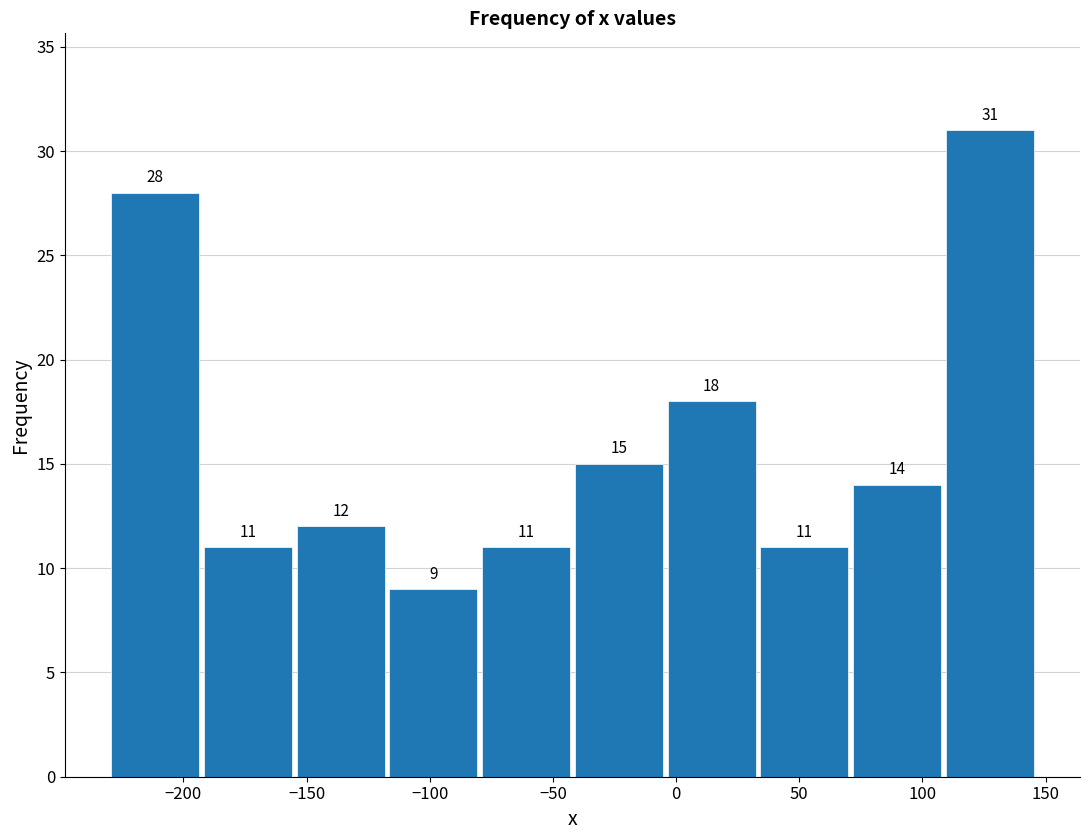

Reading left to right, transcribe this chart: for each bar, give the range it covers on the x-axis and its height. The bar edges are not printed on the chart, so give them approximately, as read against the axis.

-230 to -195: 28
-195 to -155: 11
-155 to -115: 12
-115 to -80: 9
-80 to -40: 11
-40 to -5: 15
-5 to 35: 18
35 to 70: 11
70 to 110: 14
110 to 145: 31